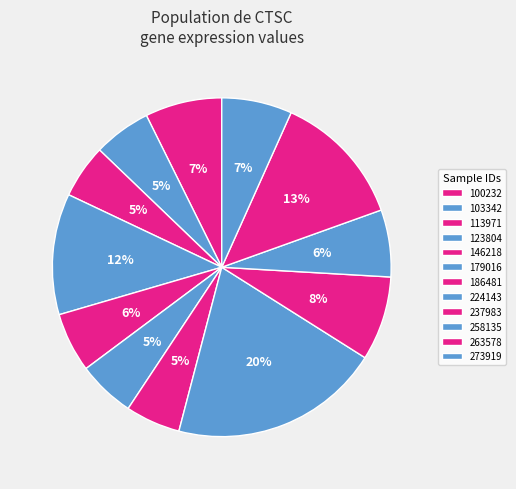

How many slices are in this pie chart?

12